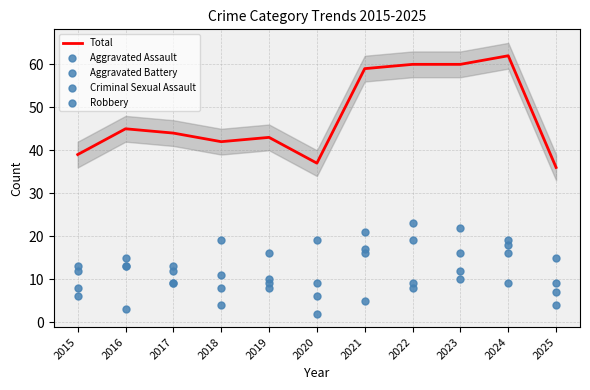

What are all the series names shown in the legend?

Total, Aggravated Assault, Aggravated Battery, Criminal Sexual Assault, Robbery